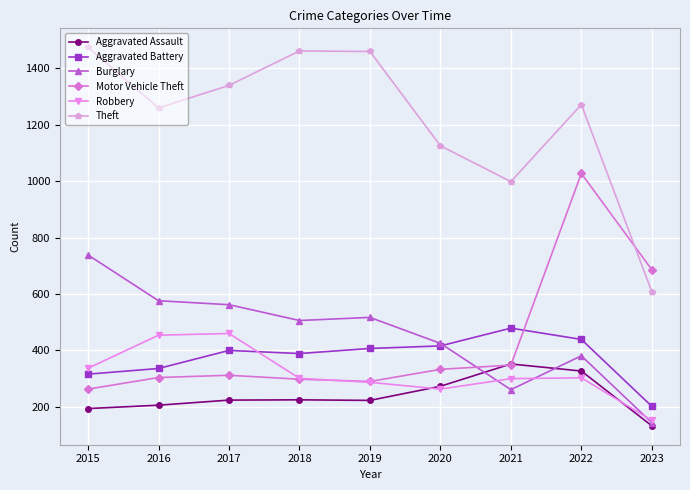

The Aggravated Assault series shows 340 at 2017. True or false?

False